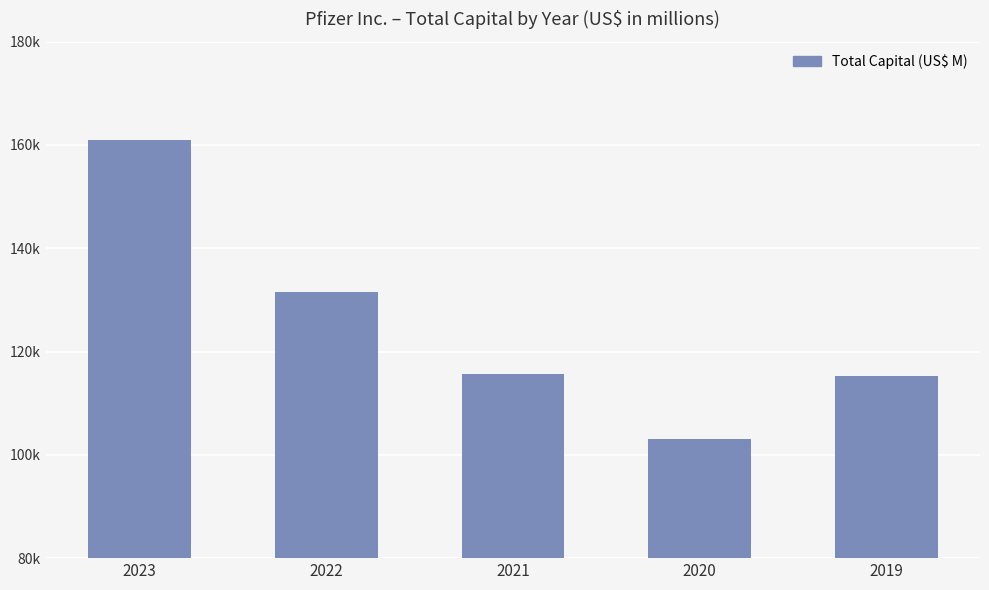

List the labels in order of value, largest first.

2023, 2022, 2021, 2019, 2020